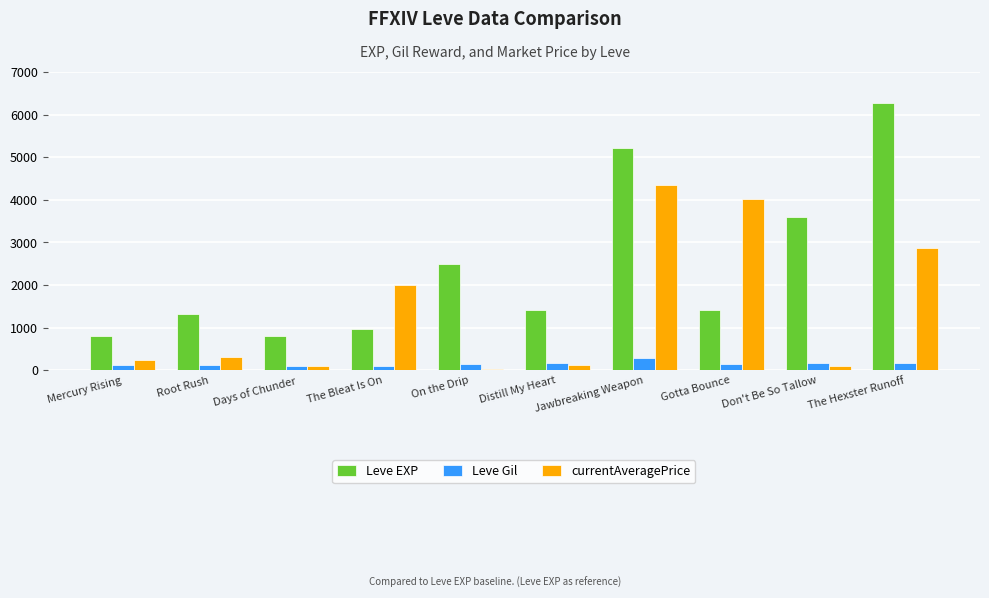

Which series has the largest total across all categories?

Leve EXP